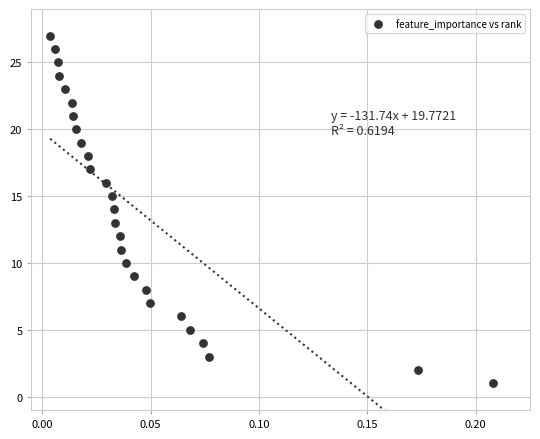

What is the range of Y values (max minus min)?

26